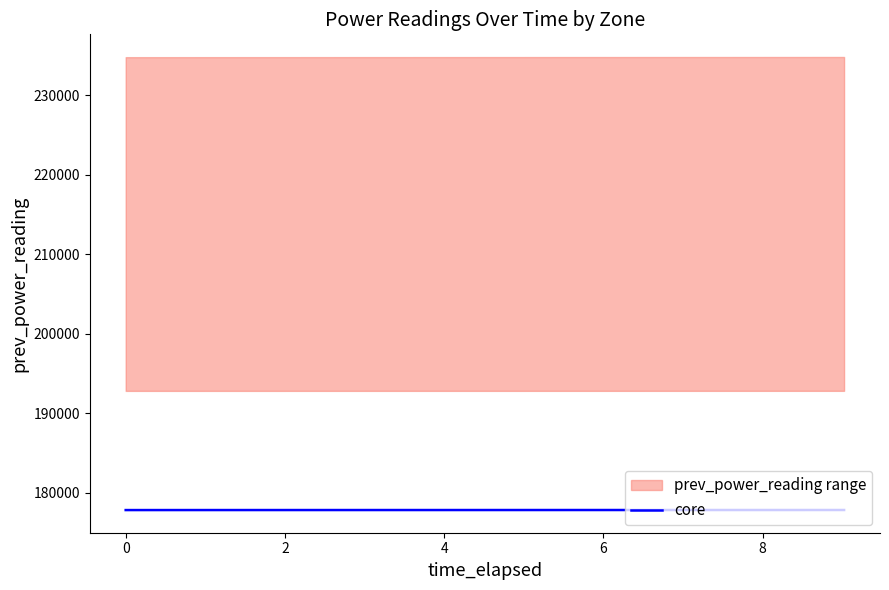

What is the lowest value of the core series?

177808.7